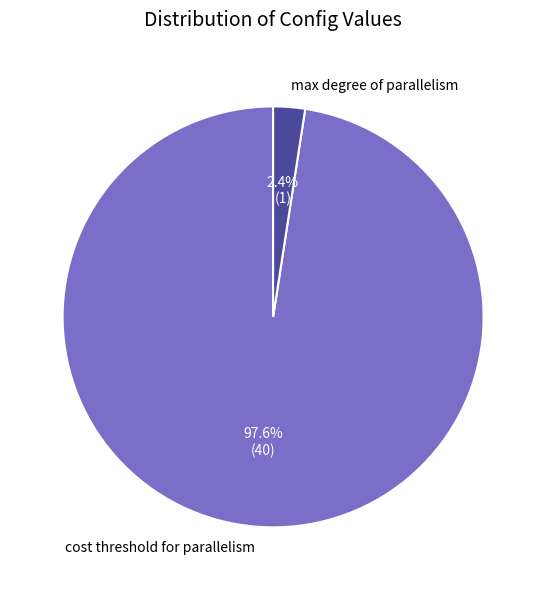

Is it true that cost threshold for parallelism is 98% of the pie?

True